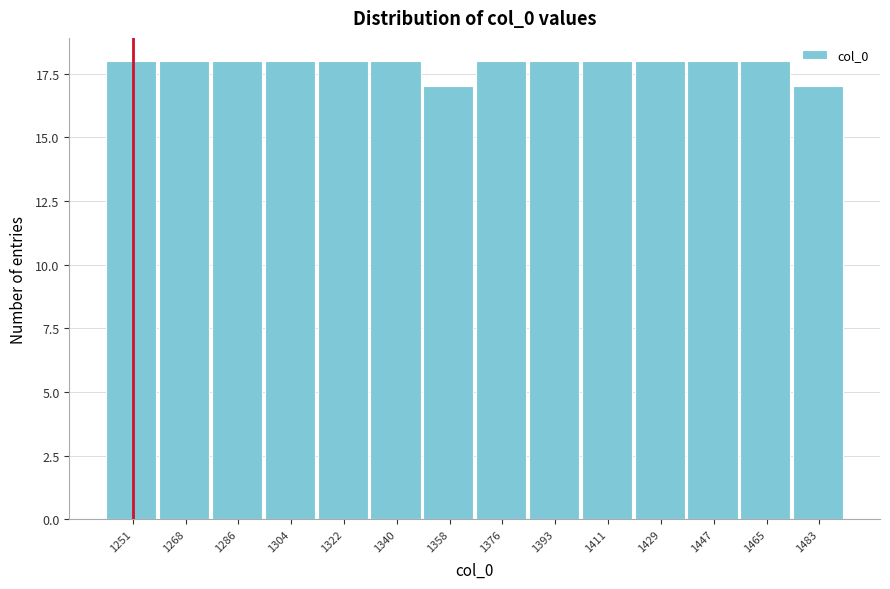

Reading left to right, list all the values displayed in this chart.

1251=18	1268=18	1286=18	1304=18	1322=18	1340=18	1358=17	1376=18	1393=18	1411=18	1429=18	1447=18	1465=18	1483=17